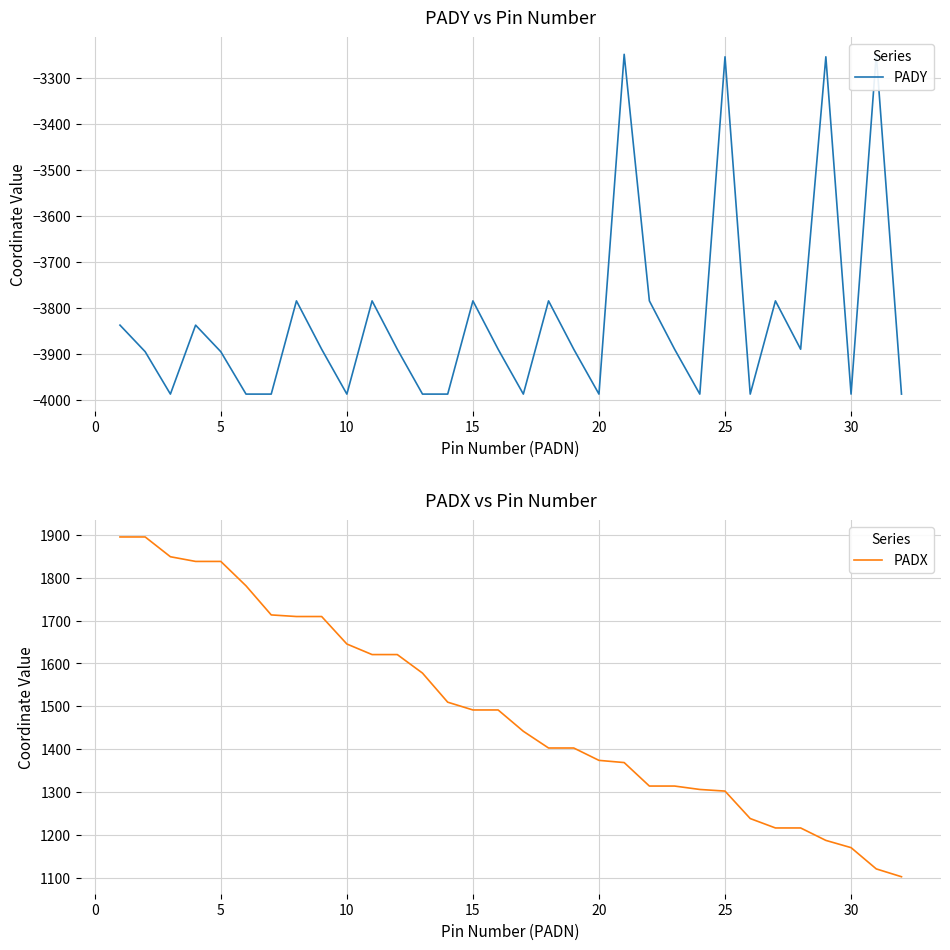

What is the highest value of the PADX series?

1895.5